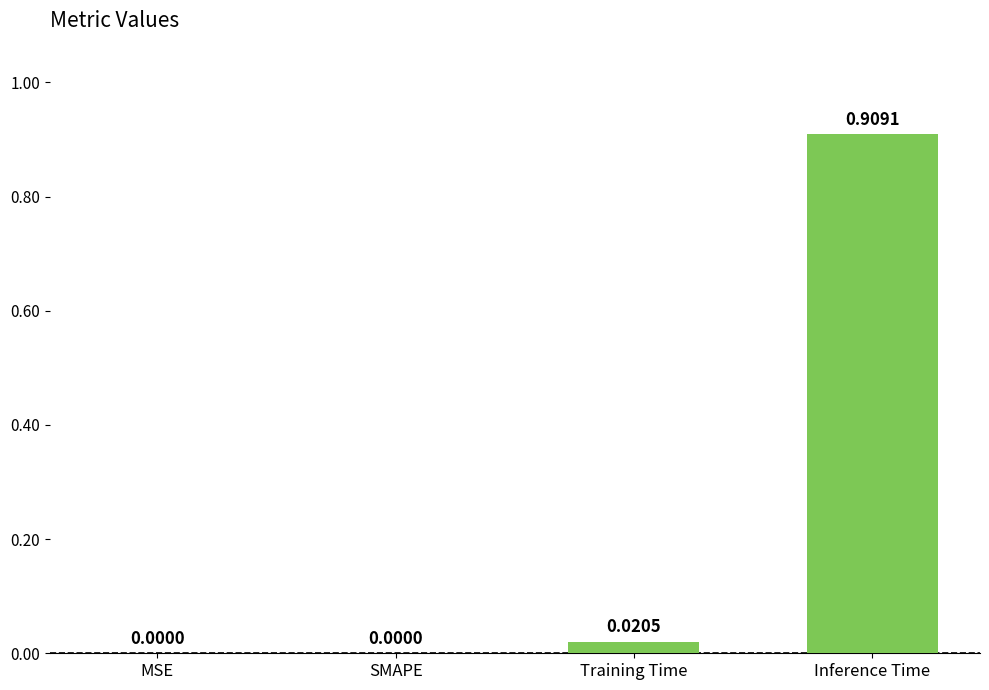

Which has a higher value, SMAPE or Training Time?

Training Time